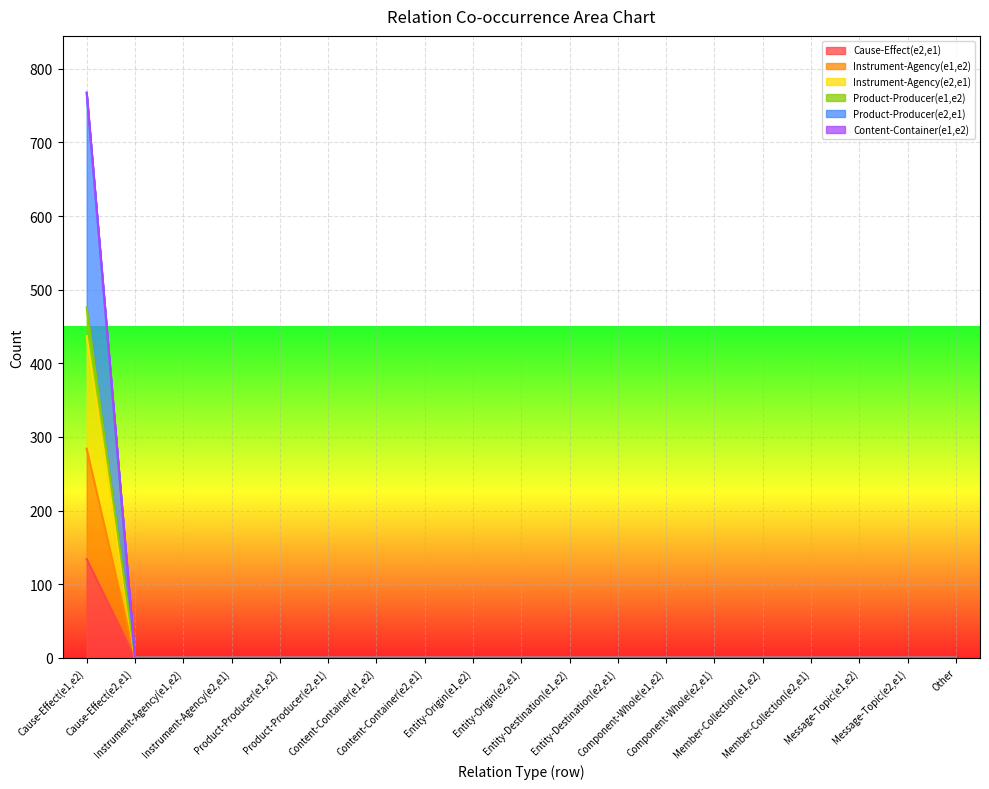

True or false: Instrument-Agency(e1,e2) and Product-Producer(e2,e1) cross at least once.

False